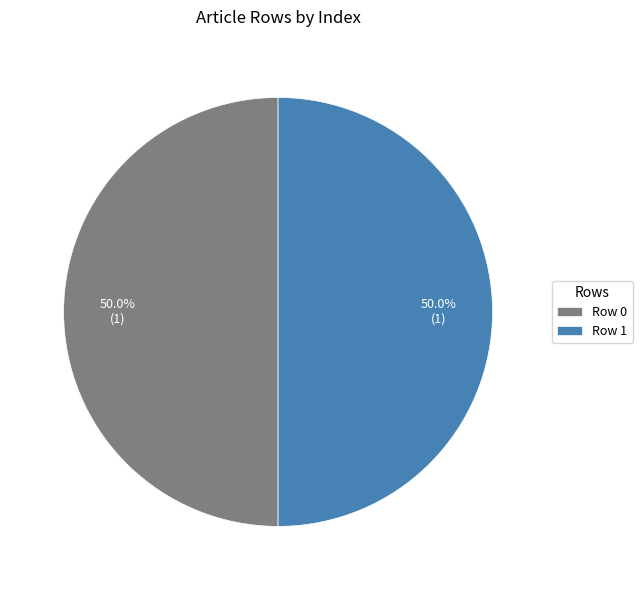

To the nearest percent, what is the combined percentage of Row 0 and Row 1?

100%